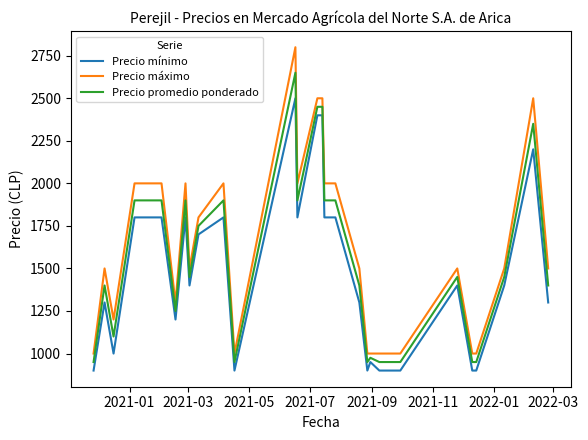

What is the maximum value for Precio promedio ponderado?

2650